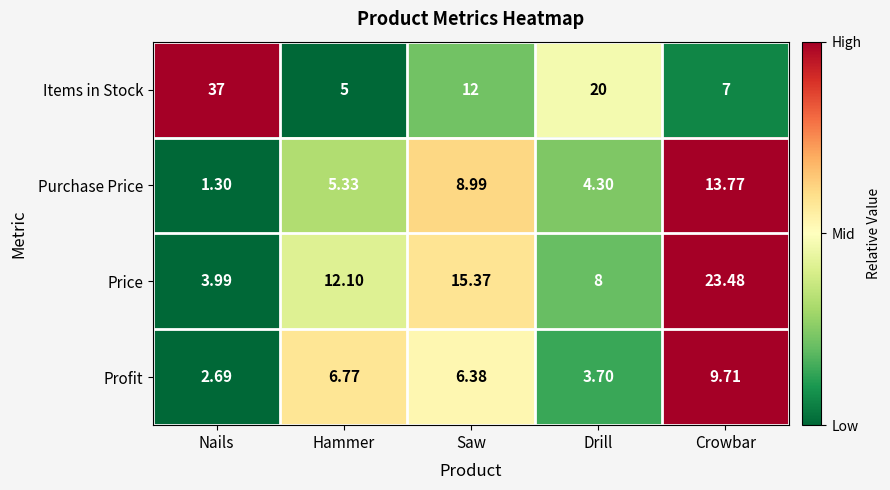

Which series changed the most between Hammer and Drill?

Items in Stock